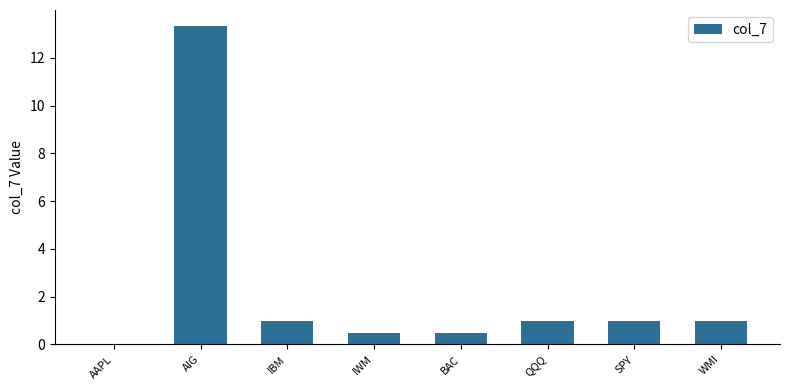

The chart shows a value of 0.5 at WMI. True or false?

False